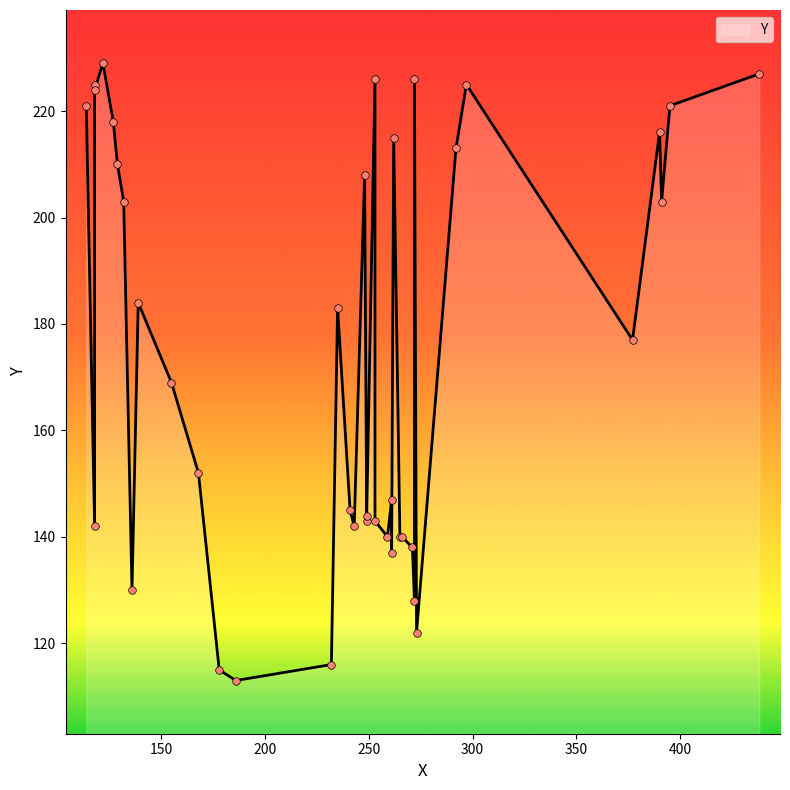

What is the ratio of the value at 241 to the value at 391?

0.7